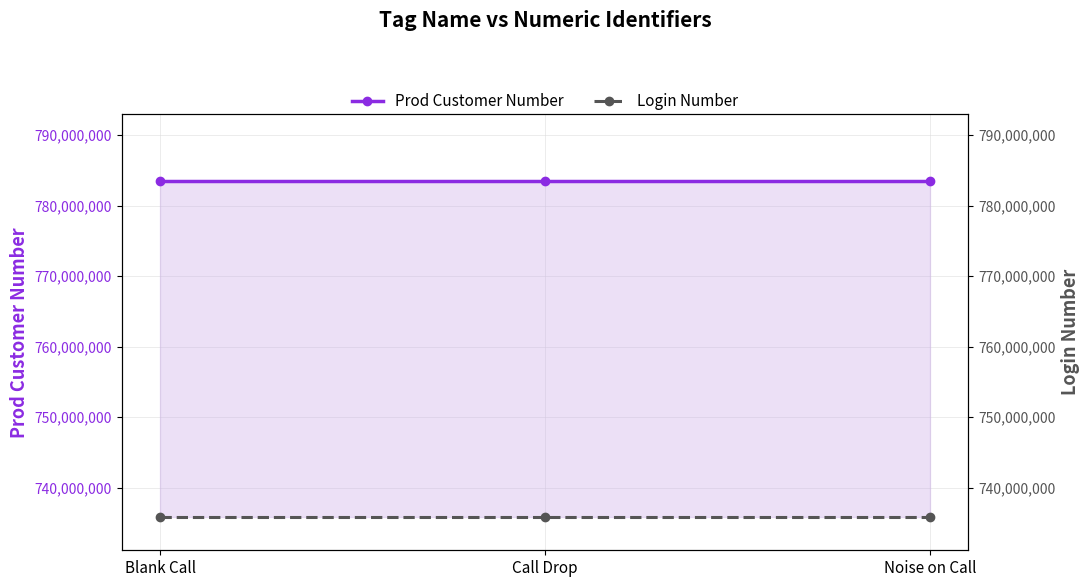

At which label is Login Number closest to 735873718?

Blank Call